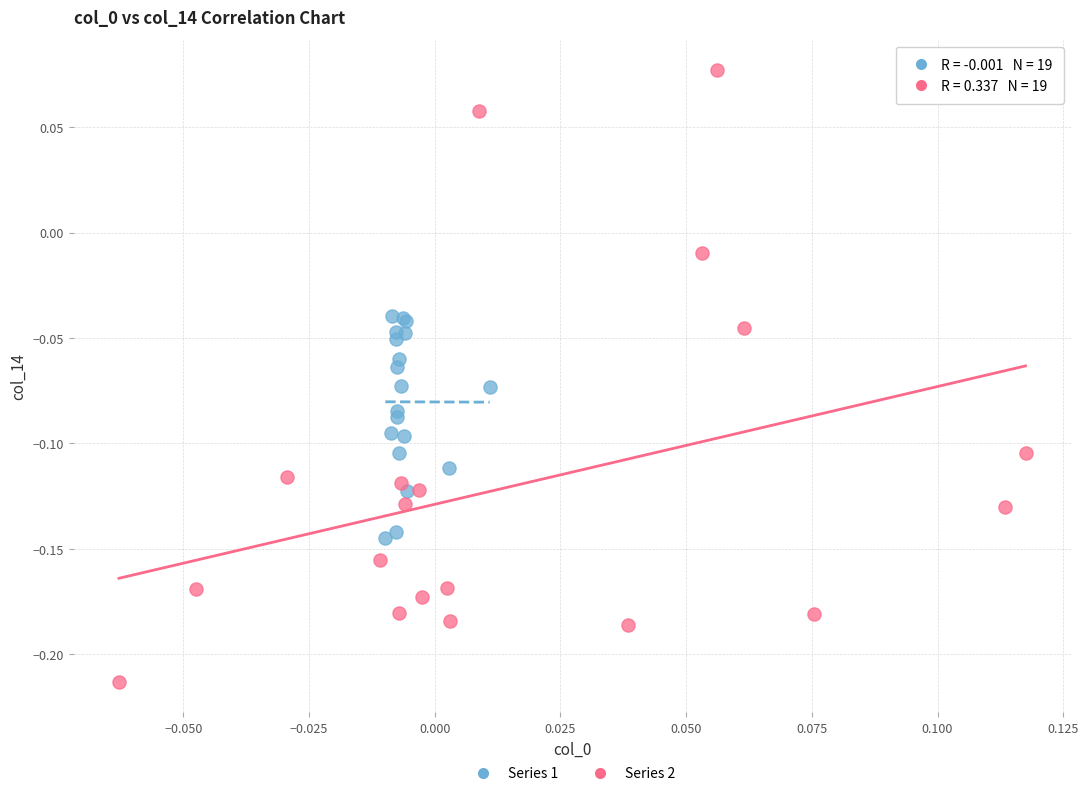

Which series contains the lowest Y value?

Series 2